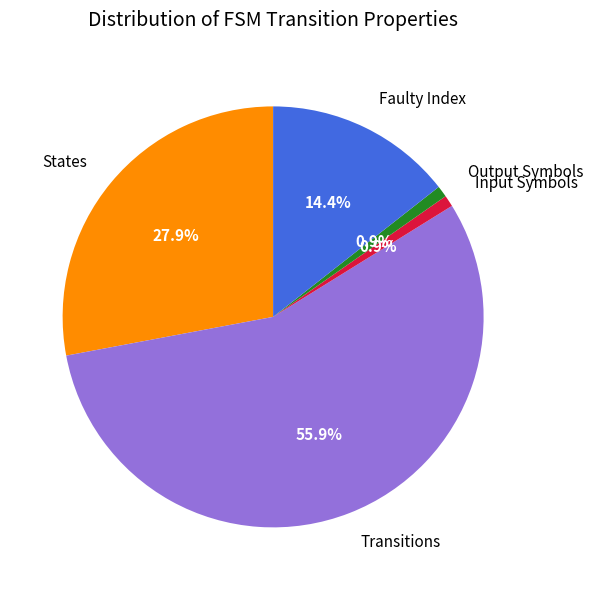

Does any single category account for the majority?

Yes